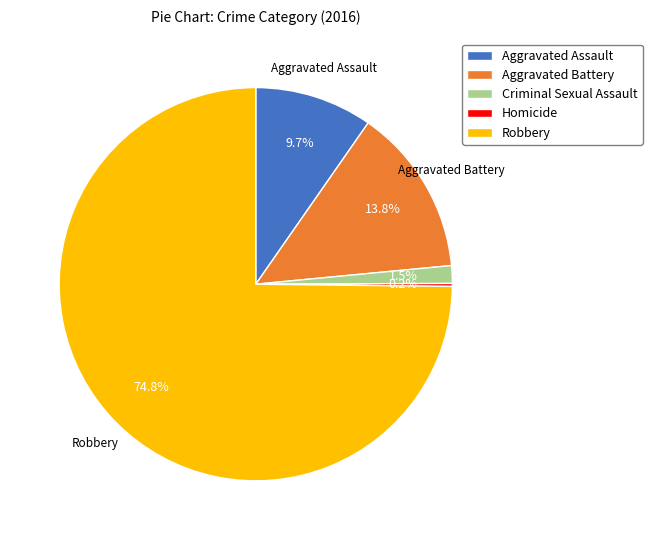

Combined, what portion of the pie is Aggravated Battery and Aggravated Assault?

23.5%